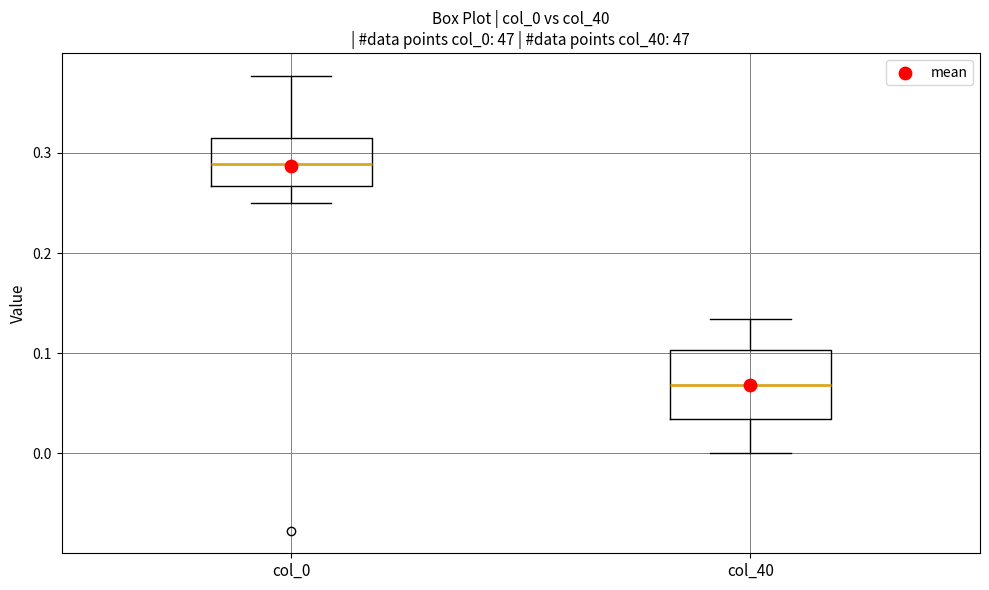

Reading left to right, transcribe this box plot: for each box, give where its median line is, the range the box spans, and where its two whiskers end, as read against the y-axis. The values are not printed on the chart, so give them approximately, as read against the axis.

col_0: median 0.29, box 0.27 to 0.32, whiskers 0.25 to 0.38
col_40: median 0.07, box 0.03 to 0.10, whiskers 0.00 to 0.13